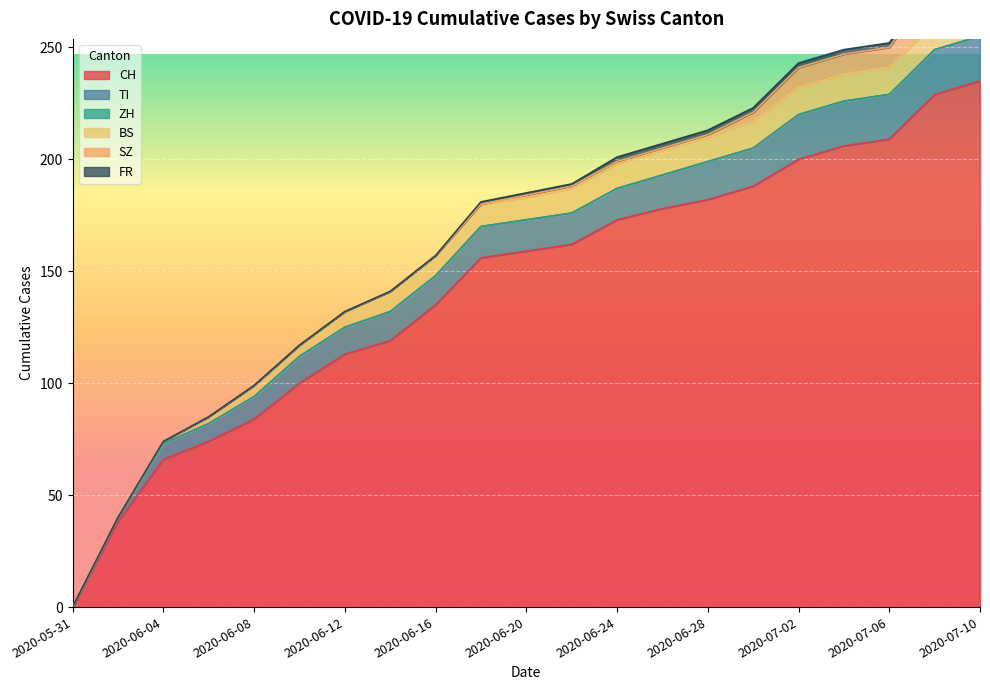

What is the label of the 20th point from the left?

2020-07-08